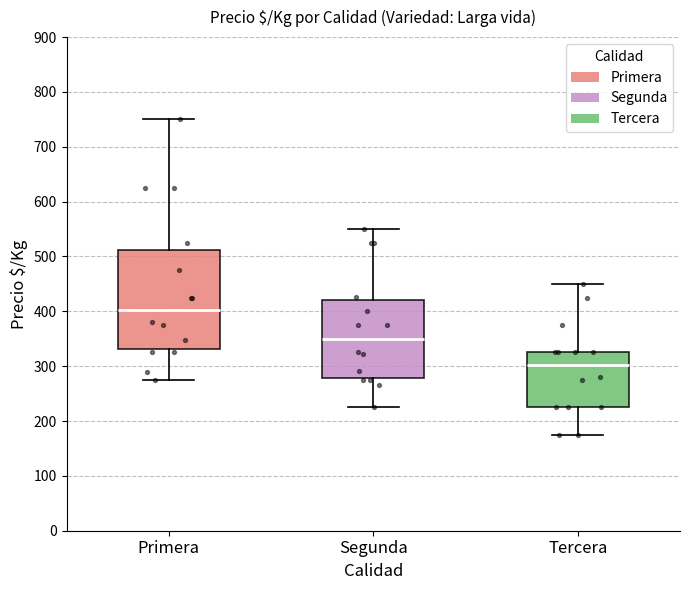

Reading left to right, read every box against the y-axis: the position of its median line, the range the box covers, and the ends of its whiskers. The values are not printed on the chart, so give them approximately, as read against the axis.

Primera: median 400, box 330 to 510, whiskers 280 to 750
Segunda: median 350, box 280 to 420, whiskers 230 to 550
Tercera: median 300, box 230 to 330, whiskers 180 to 450